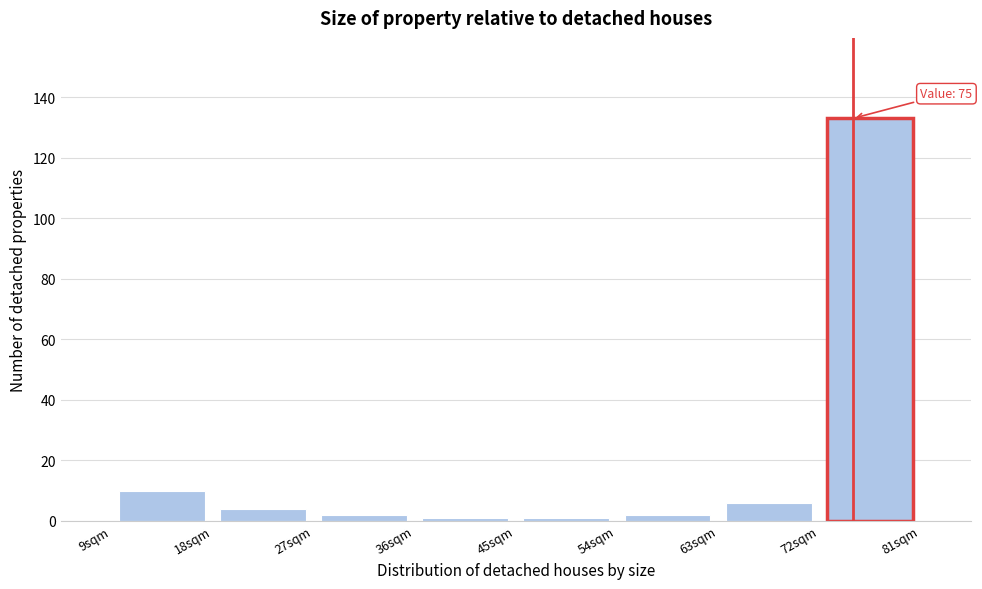

Over which range of the x-axis is the bar tallest?

72 to 81